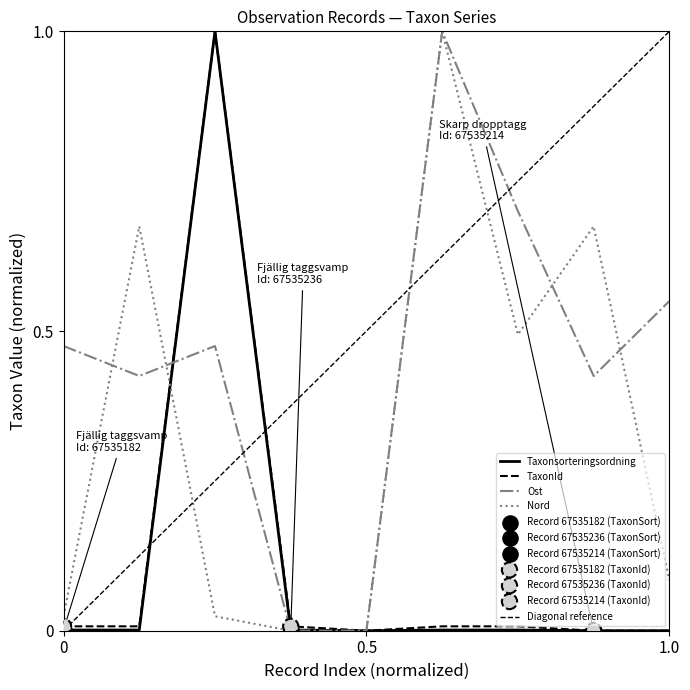

Which series reaches the maximum Y coordinate?

Taxonsorteringsordning